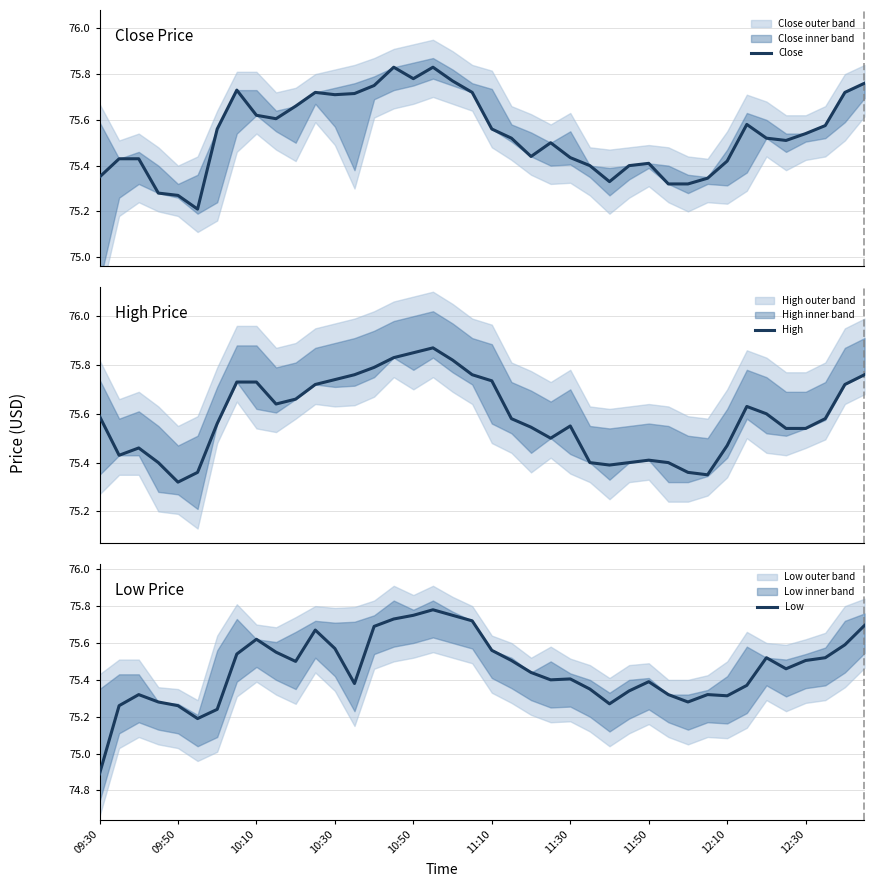

What is the difference between the second highest and minimum values in the High series?

0.5